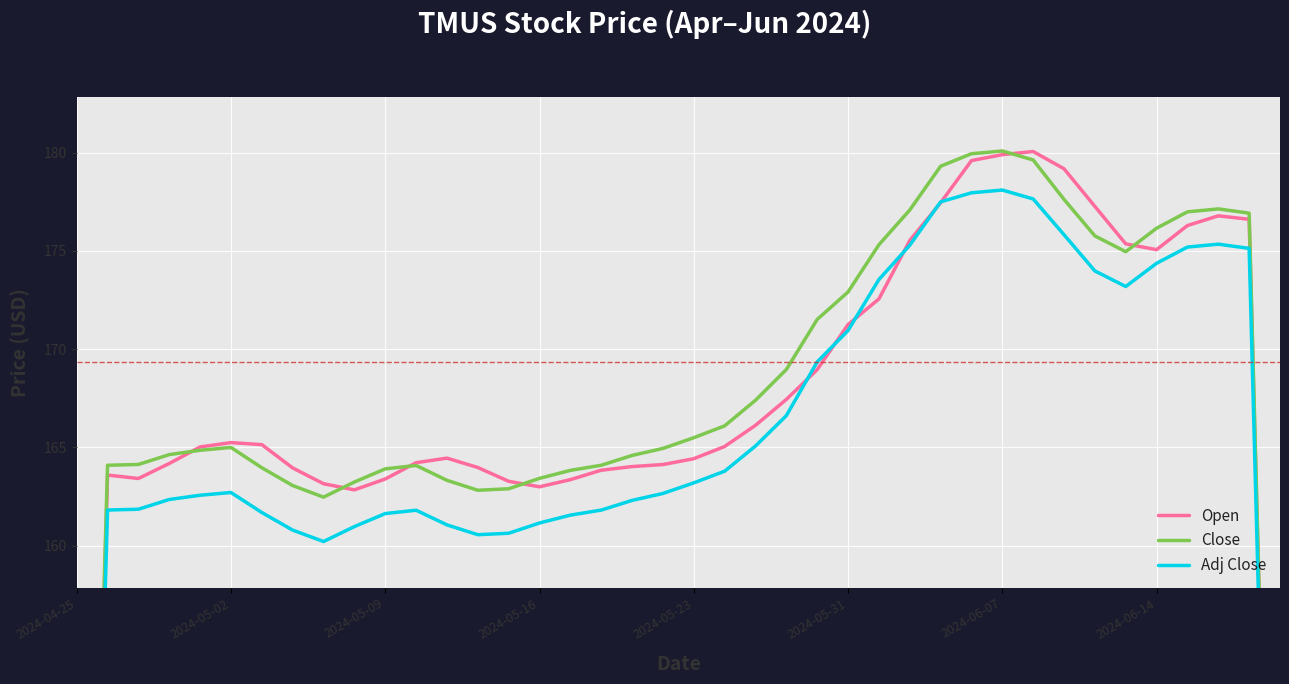

Is the value of Adj Close at 11 greater than the value of Close at 2024-05-09?

No